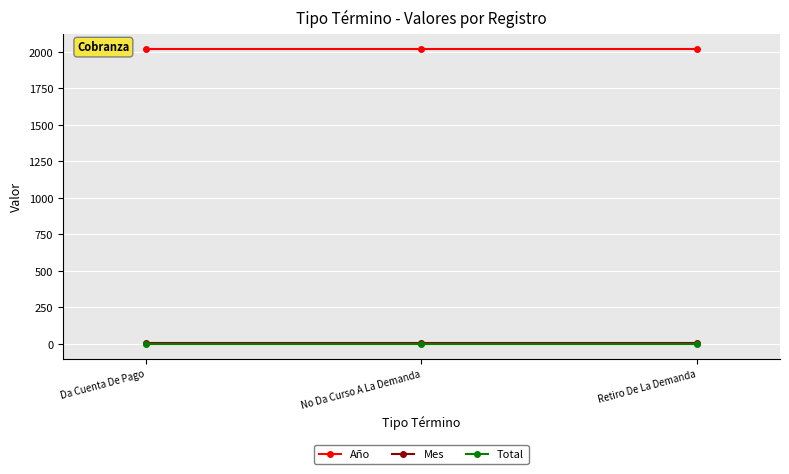

What is the value of the Año point at the 2nd from the left?

2019